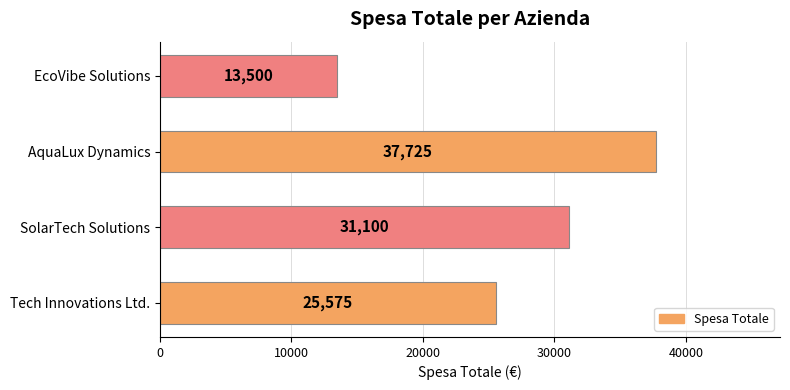

Approximately how many times larger is the value at Tech Innovations Ltd. compared to AquaLux Dynamics?

0.7